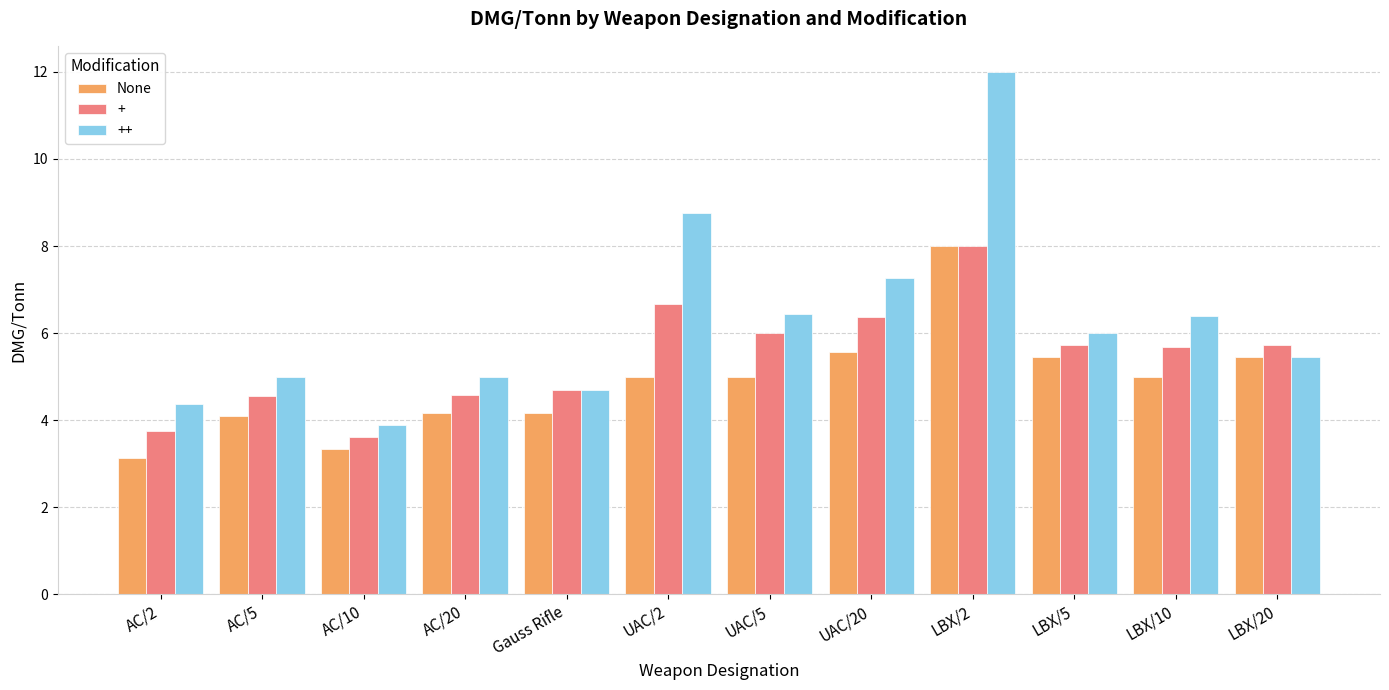

True or false: None has a value of 5.5 at LBX/5.

True